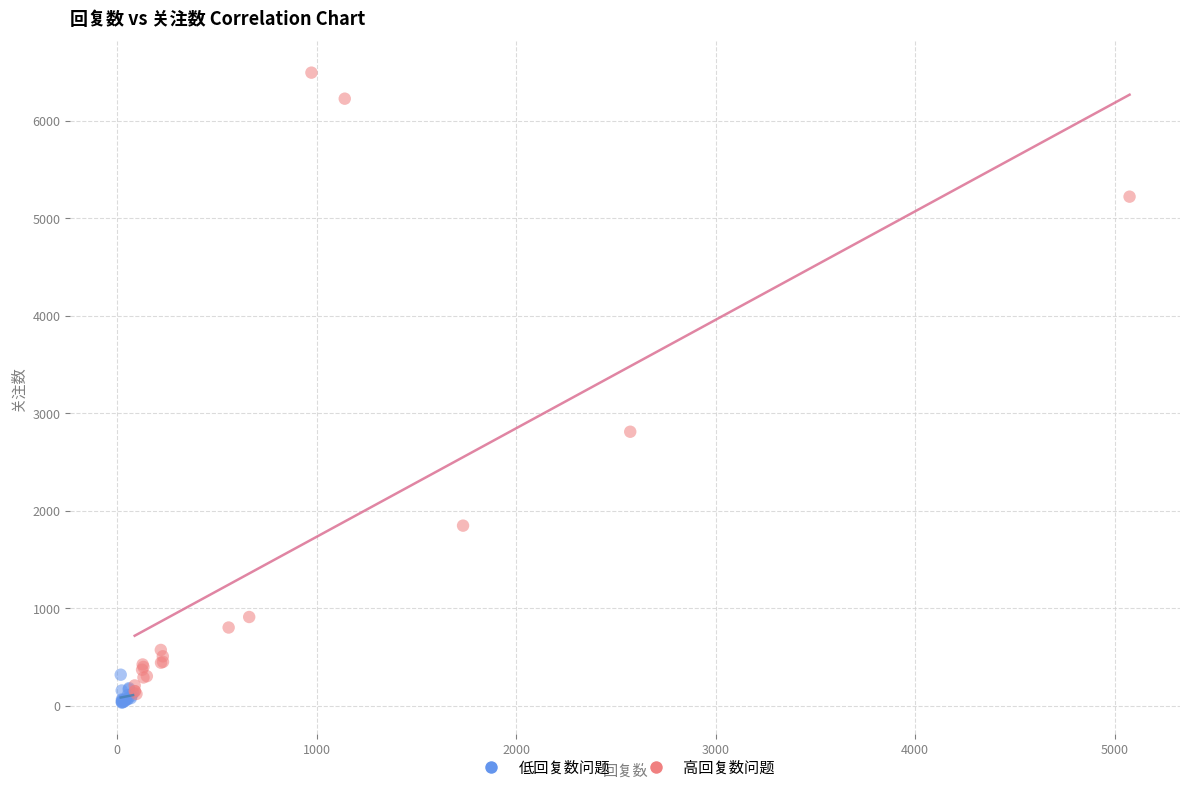

Which series has the largest Y range (max minus min)?

高回复数问题